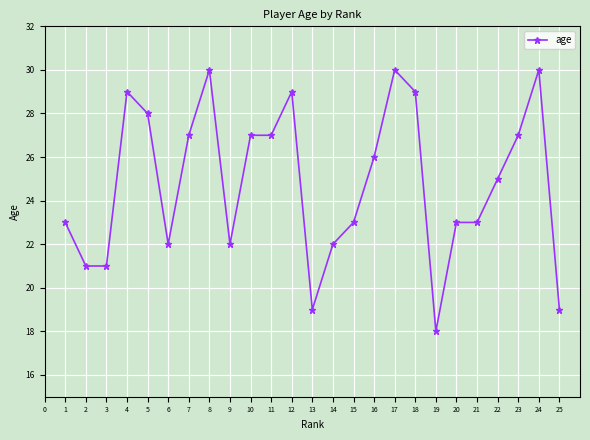

Which label corresponds to the smallest value in the chart?

19